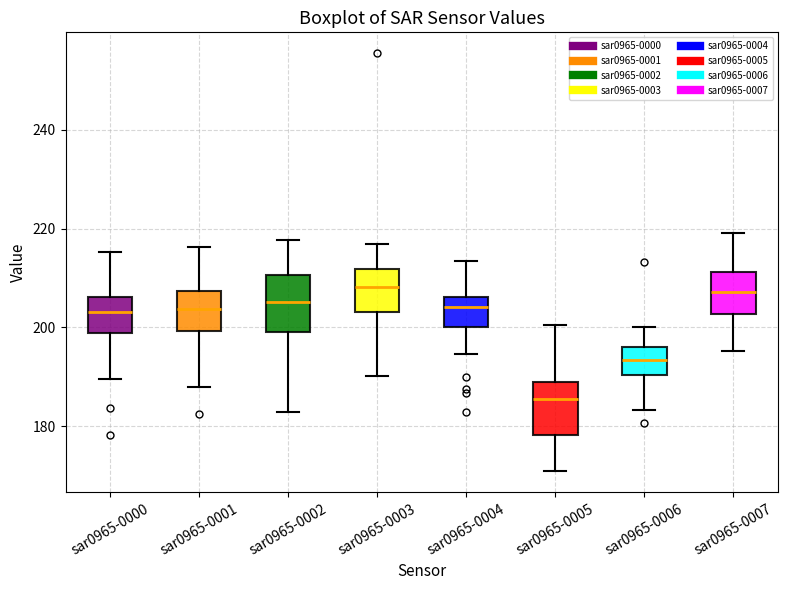

Which box's median line is the lowest?

sar0965-0005